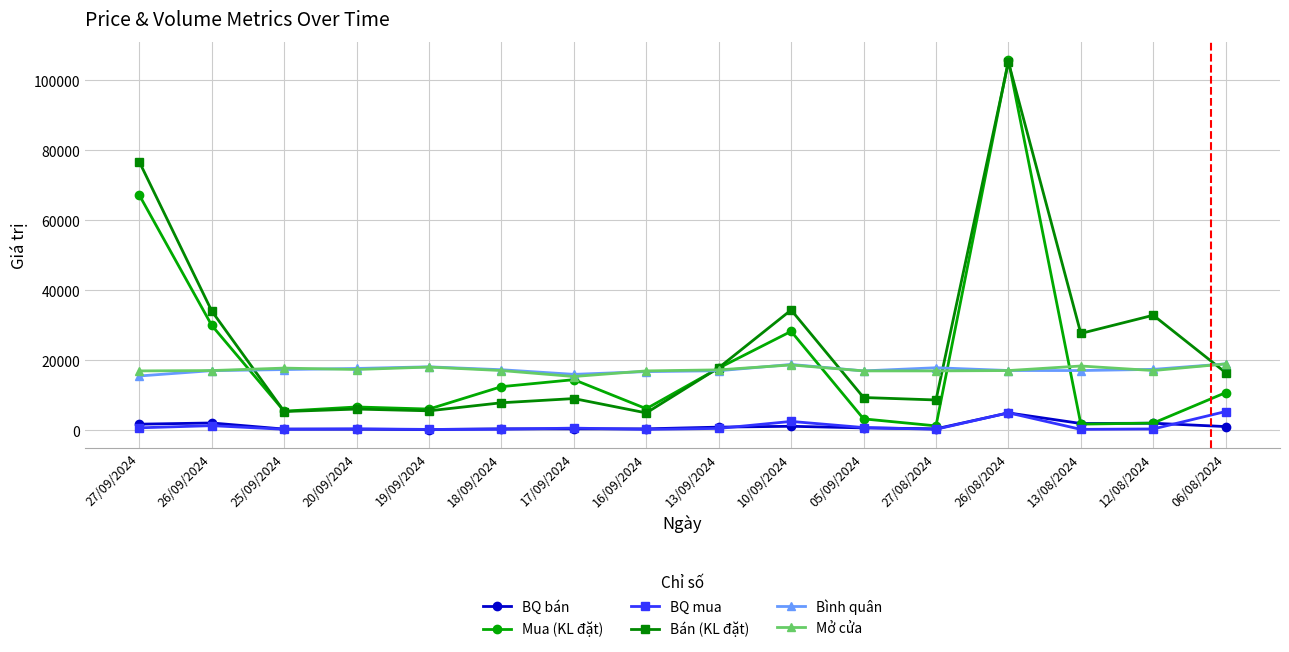

What is the label of the 6th point from the left?

18/09/2024